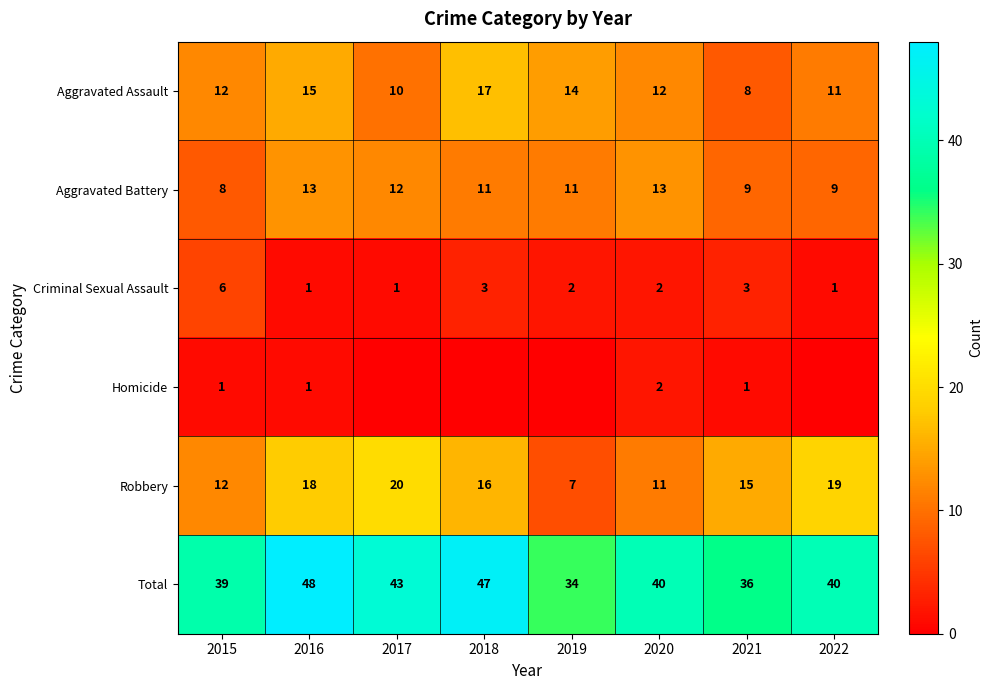

What is the minimum value for Aggravated Assault?

8